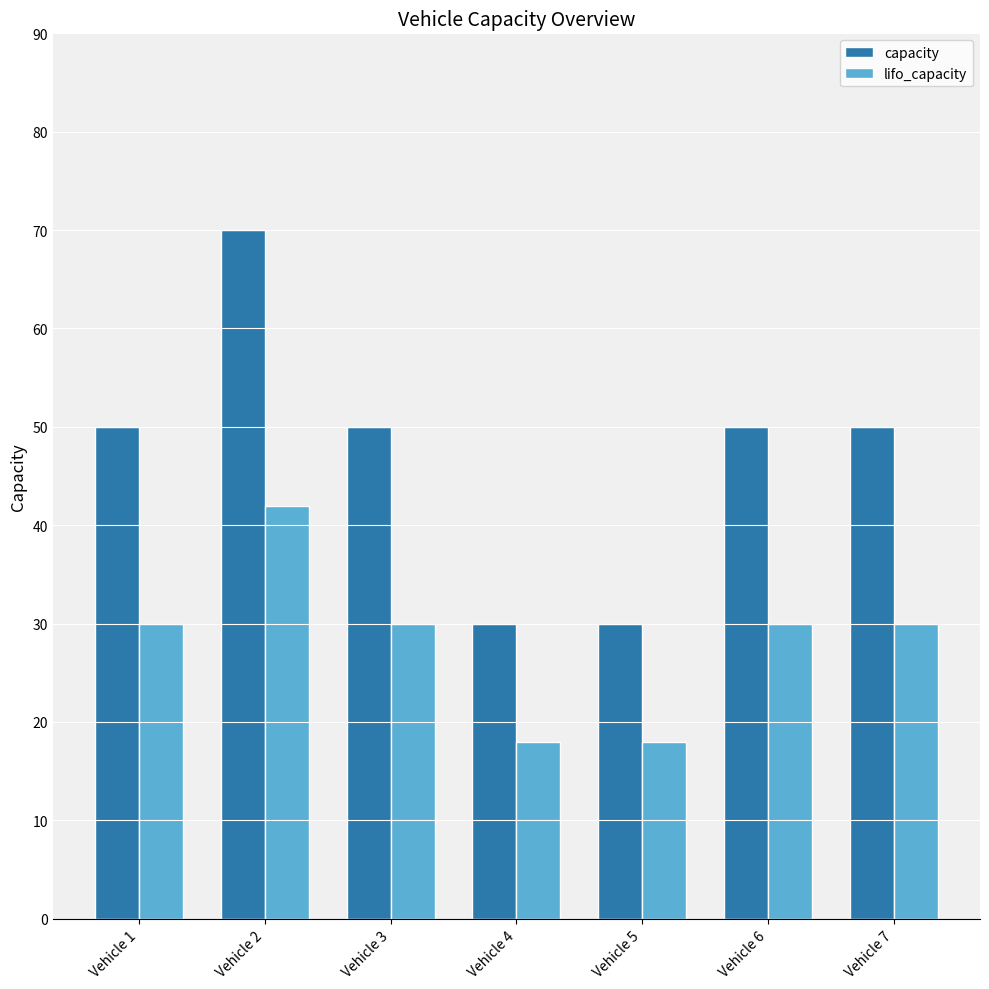

Is the value of capacity at Vehicle 4 greater than the value of lifo_capacity at Vehicle 2?

No